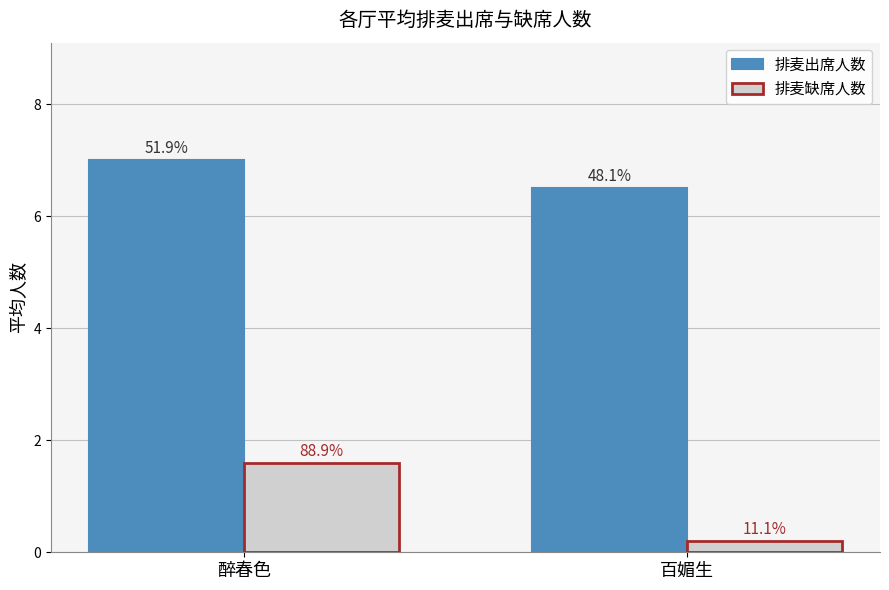

List the series in order of their peak value, highest first.

排麦出席人数, 排麦缺席人数